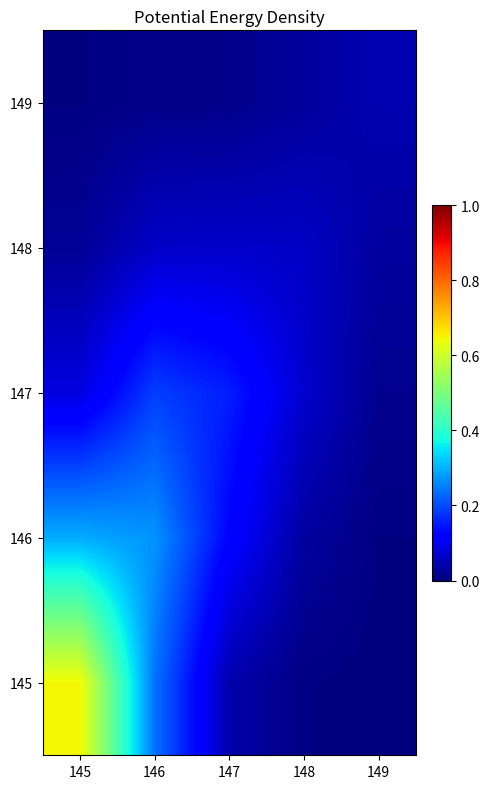

Reading left to right, what are all the values shown in this chart?

row_0: 145=0.6	146=0.2	147=0.0	148=0.0	149=0.0
row_1: 145=0.3	146=0.3	147=0.1	148=0.0	149=0.0
row_2: 145=0.1	146=0.2	147=0.2	148=0.1	149=0.0
row_3: 145=0.0	146=0.1	147=0.1	148=0.1	149=0.0
row_4: 145=0.0	146=0.0	147=0.0	148=0.0	149=0.0